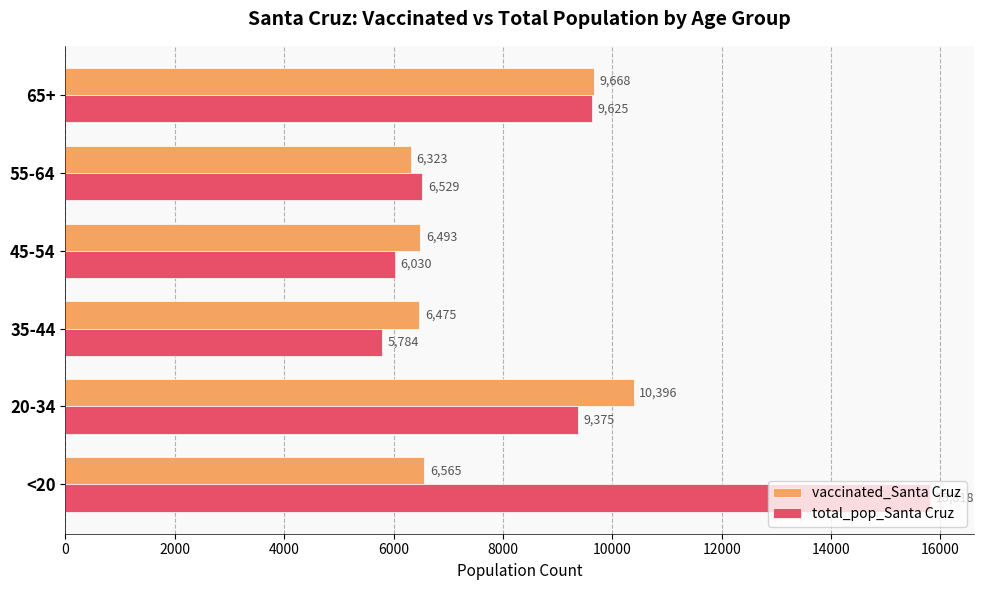

What is the sum of all vaccinated_Santa Cruz values?

45920